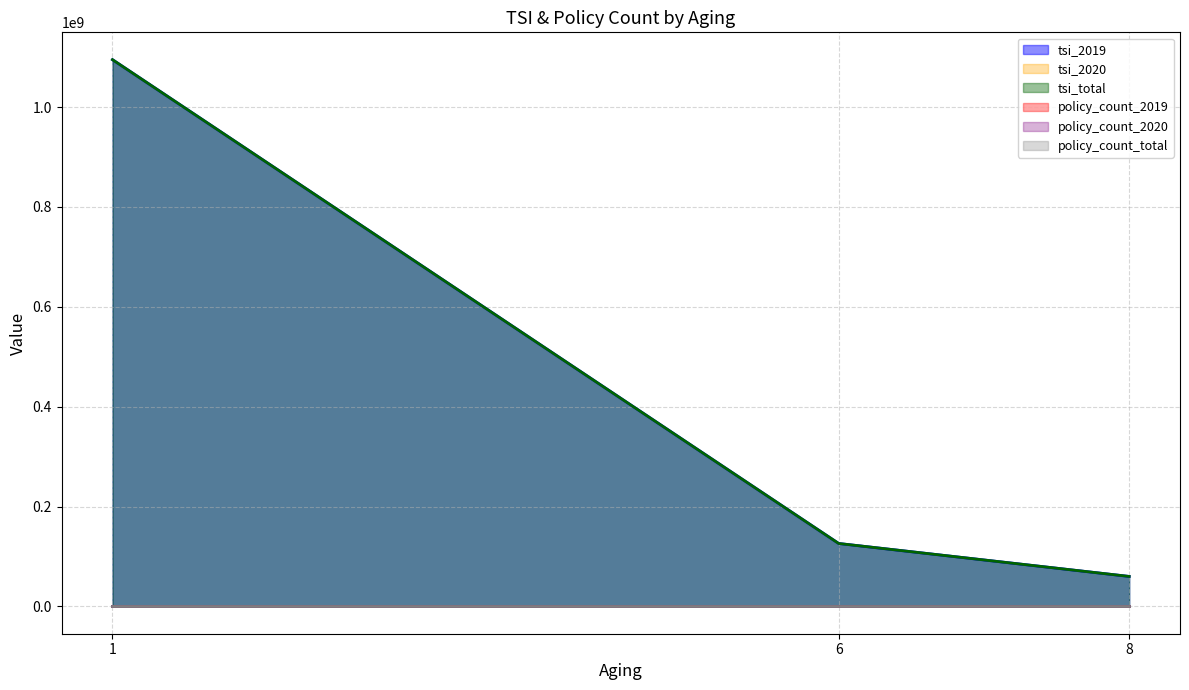

At which category is the sum across all series the highest?

1